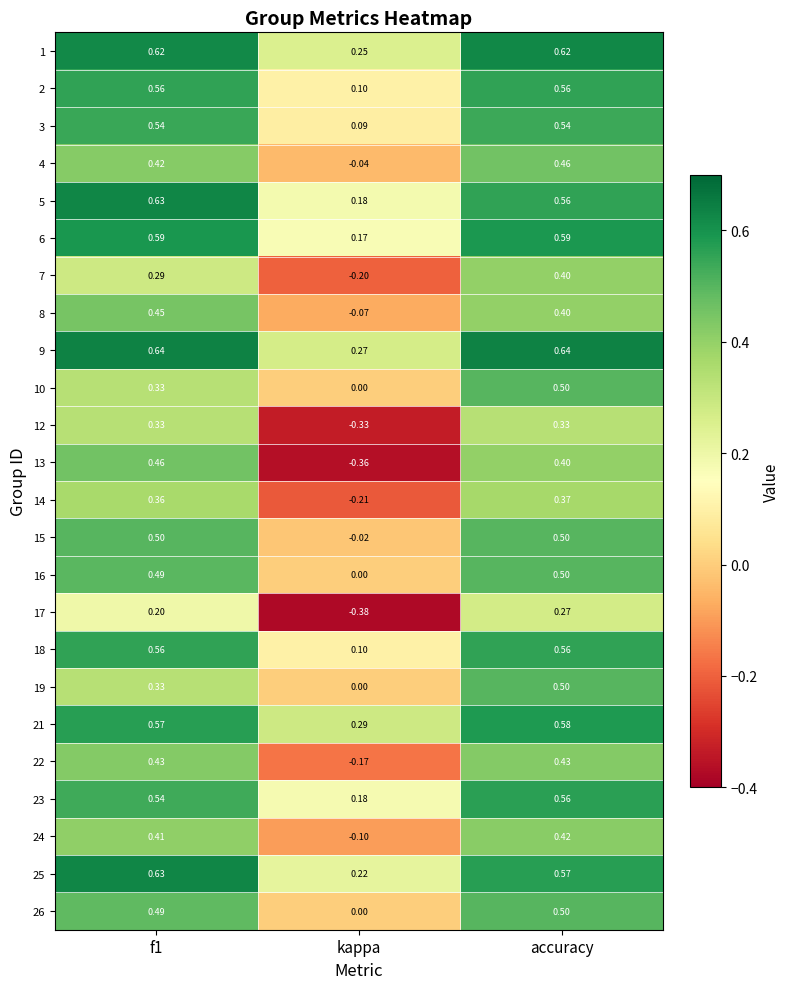

How many distinct data groups are displayed?

24